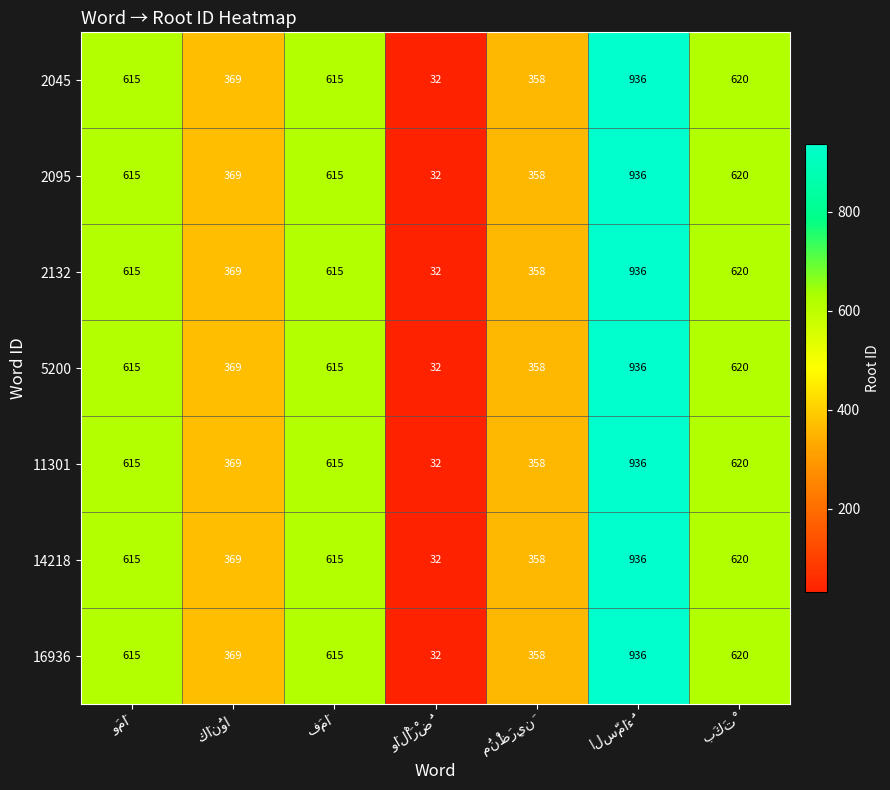

What is the maximum value for 16936?

936